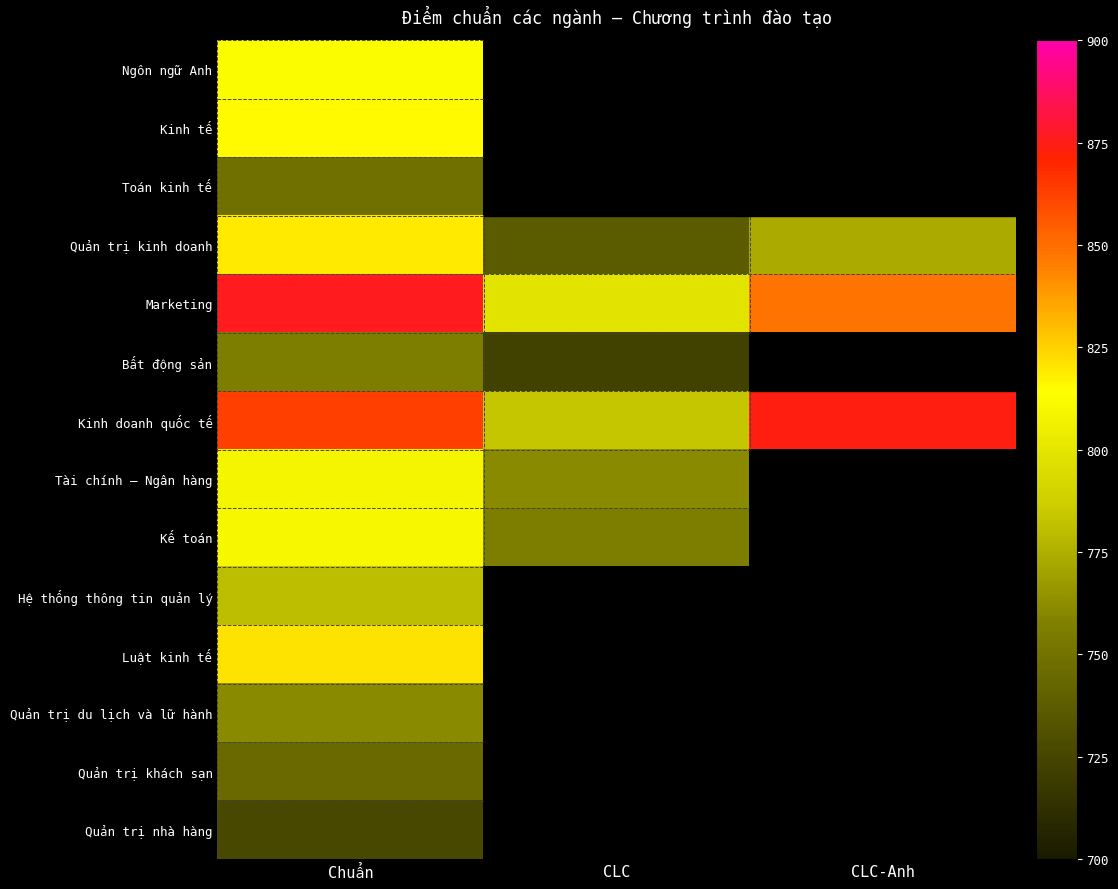

True or false: Bất động sản has a value of 723.0 at CLC.

True